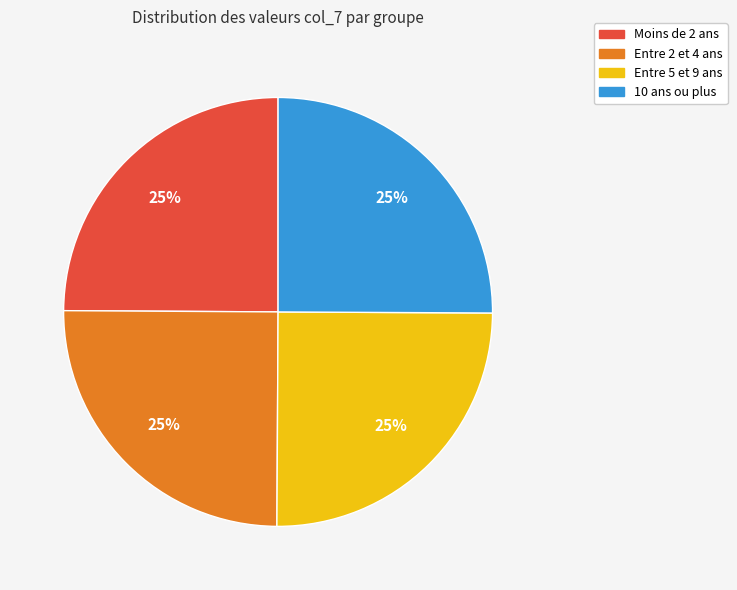

Is there any slice that represents more than half of the pie?

No